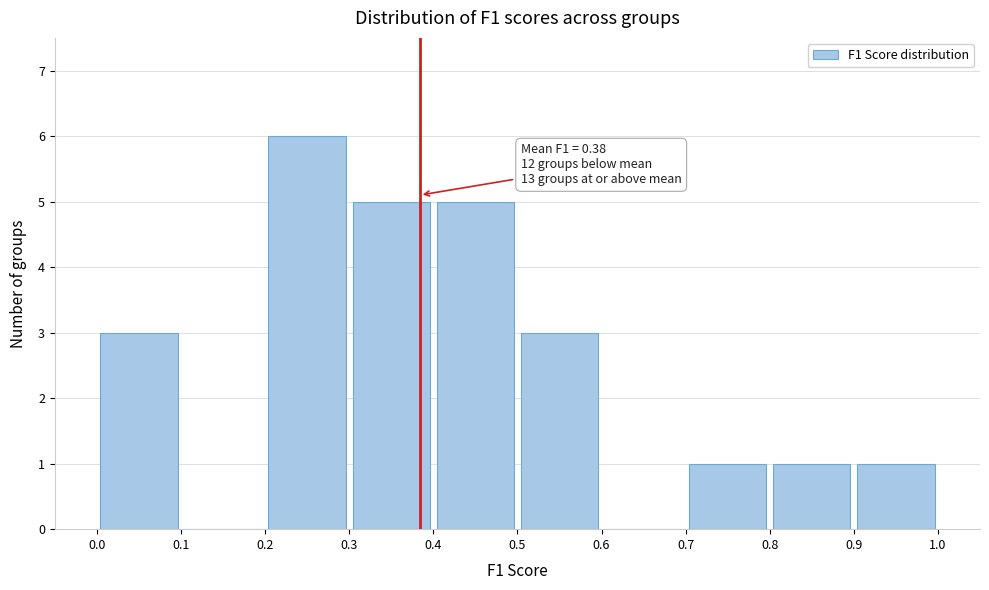

Which range on the x-axis has the tallest bar?

0.2 to 0.3